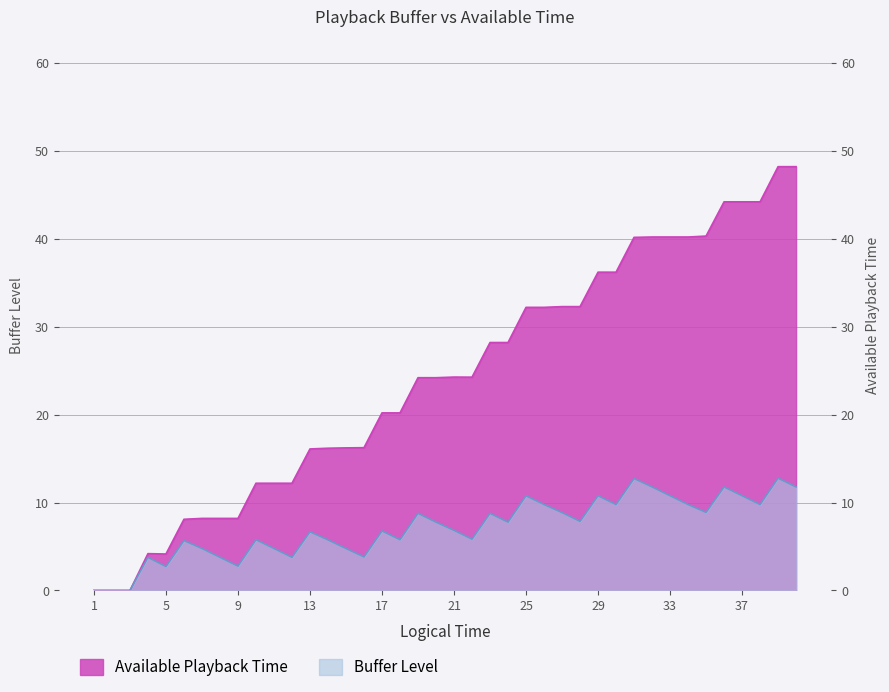

True or false: Available Playback Time and Buffer Level intersect in this chart.

False